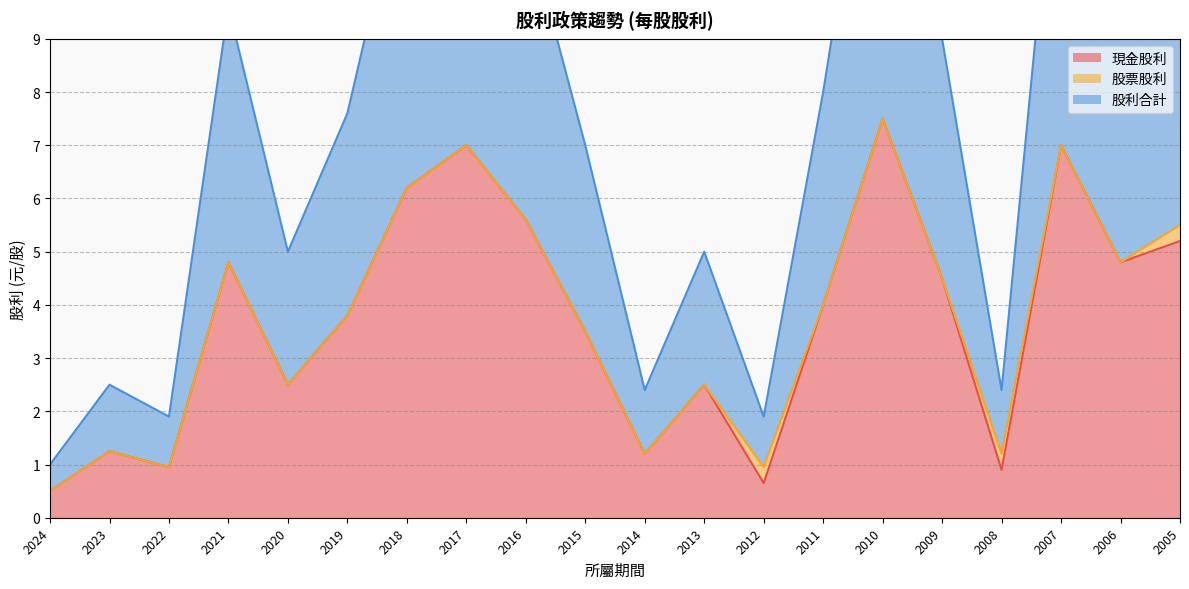

Between 2019 and 2009, which is larger?

2009